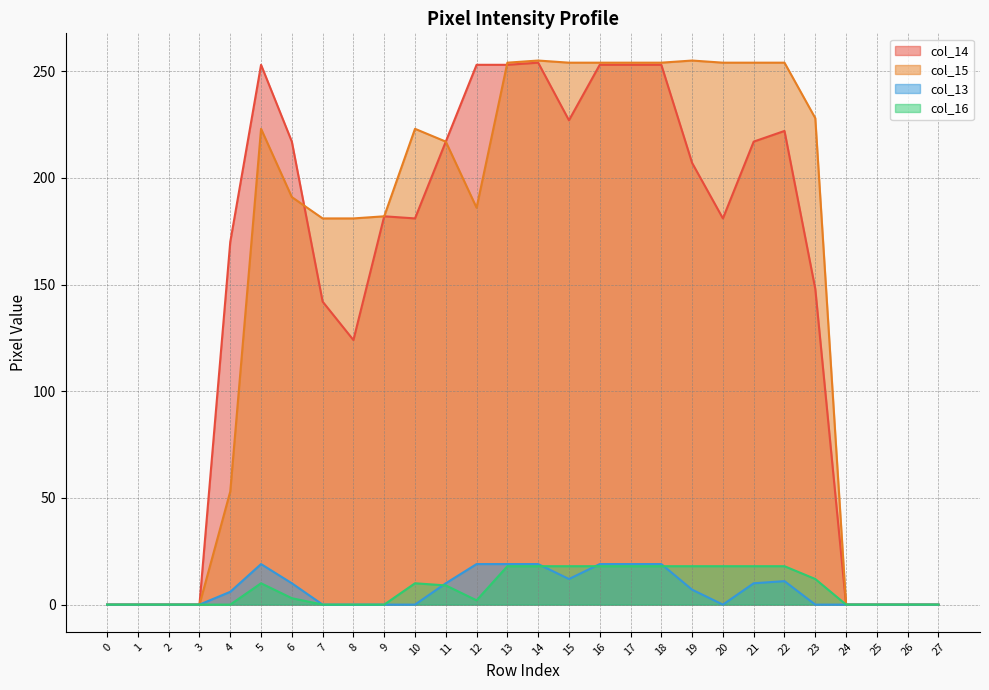

Reading left to right, extract all data points from this chart.

col_14: 0	0	0	0	170	253	217	142	124	182	181	217	253	253	254	227	253	253	253	207	181	217	222	148	0	0	0	0
col_15: 0	0	0	0	53	223	191	181	181	182	223	217	186	254	255	254	254	254	254	255	254	254	254	228	0	0	0	0
col_13: 0	0	0	0	6	19	10	0	0	0	0	10	19	19	19	12	19	19	19	7	0	10	11	0	0	0	0	0
col_16: 0	0	0	0	0	10	3	0	0	0	10	9	2	18	18	18	18	18	18	18	18	18	18	12	0	0	0	0